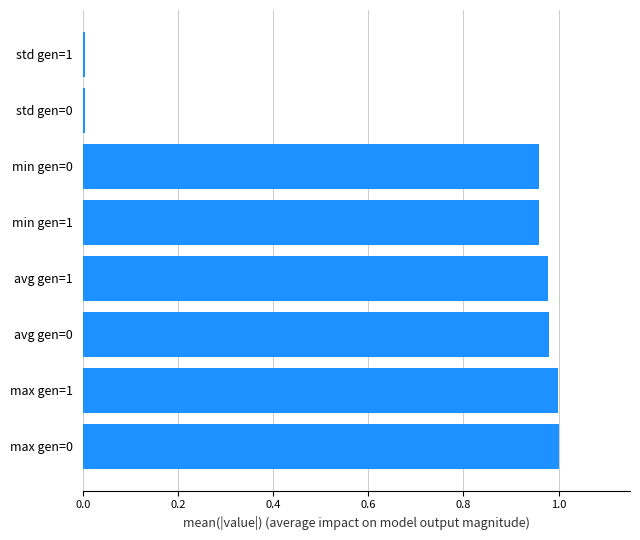

The chart shows a value of 1.0 at max gen=0. True or false?

True